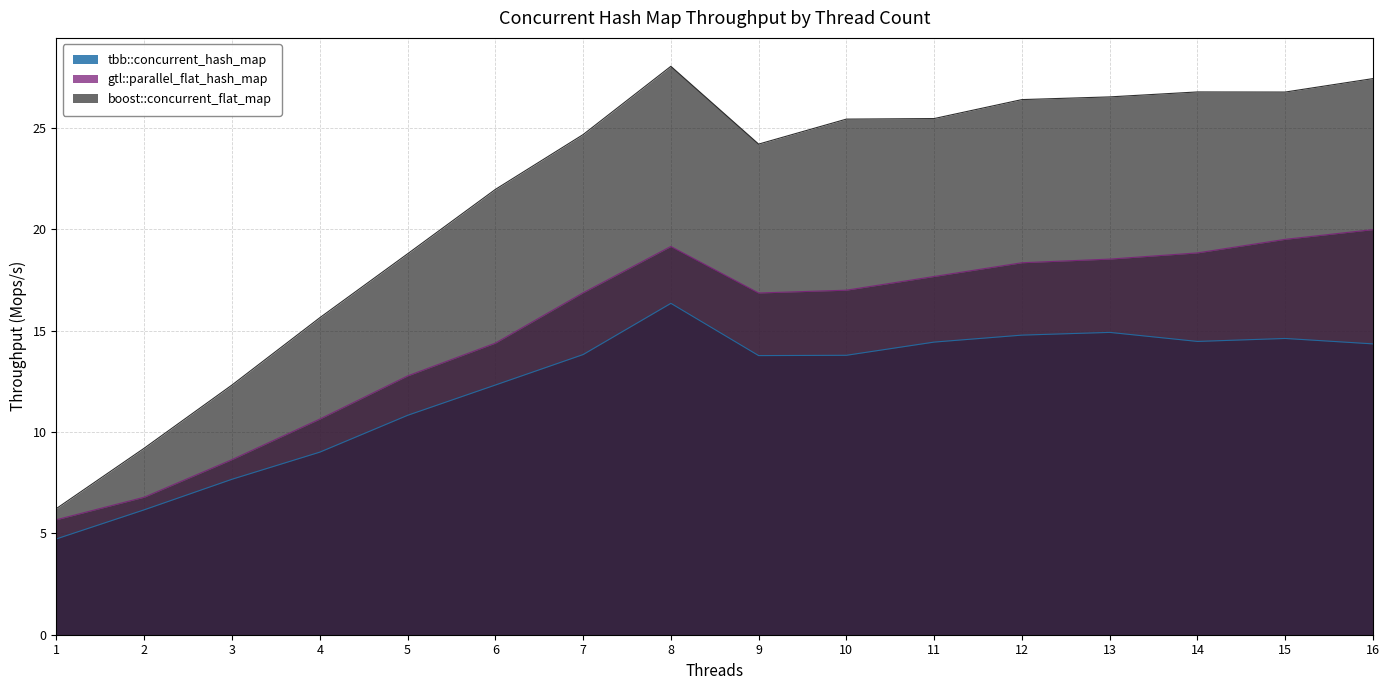

In gtl::parallel_flat_hash_map, how many points are lower than both neighbors (excluding endpoints)?

1